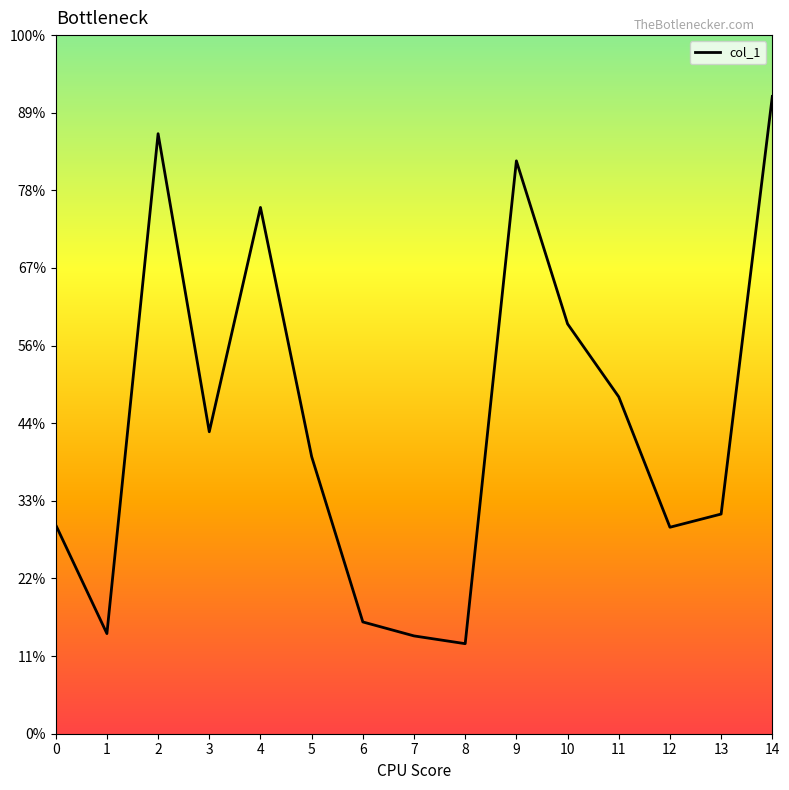

Between 0 and 2, which is larger?

2